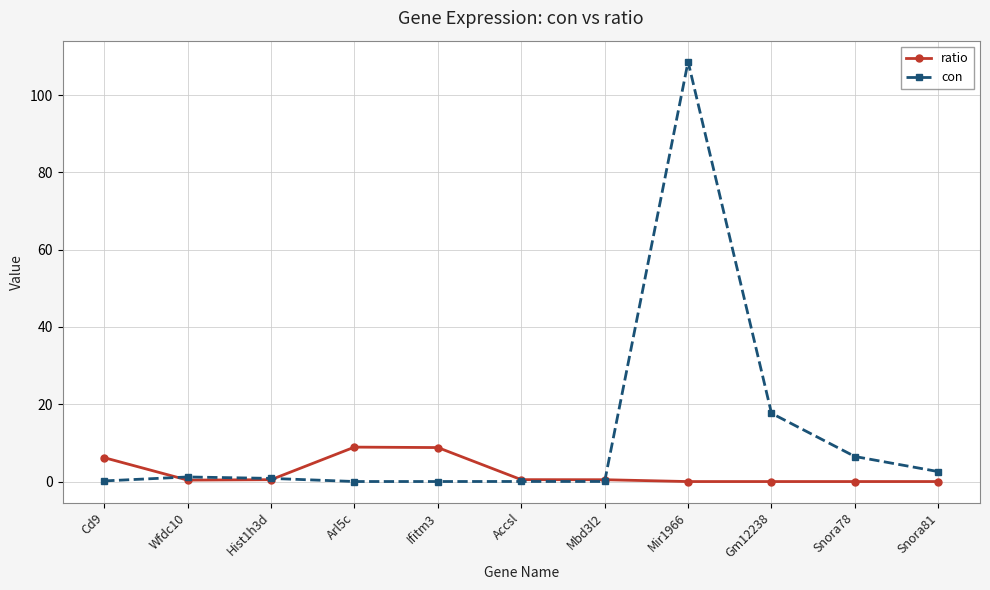

True or false: con and ratio cross at least once.

True